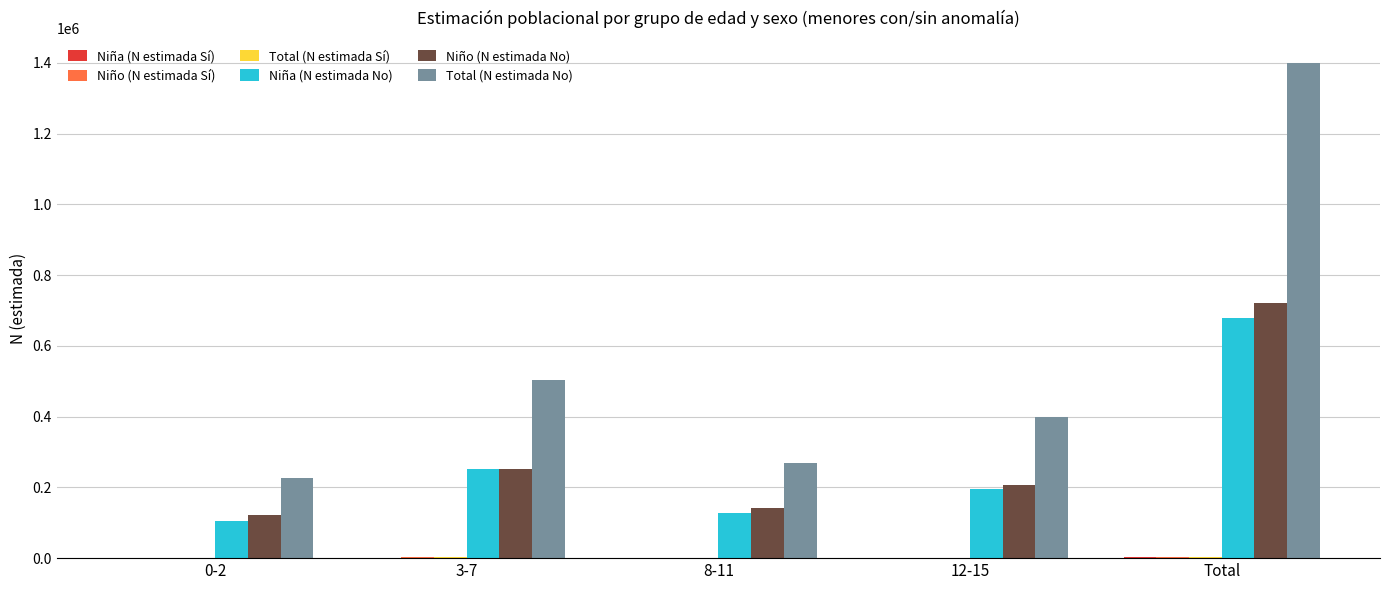

Which label corresponds to the largest value in the chart?

Total